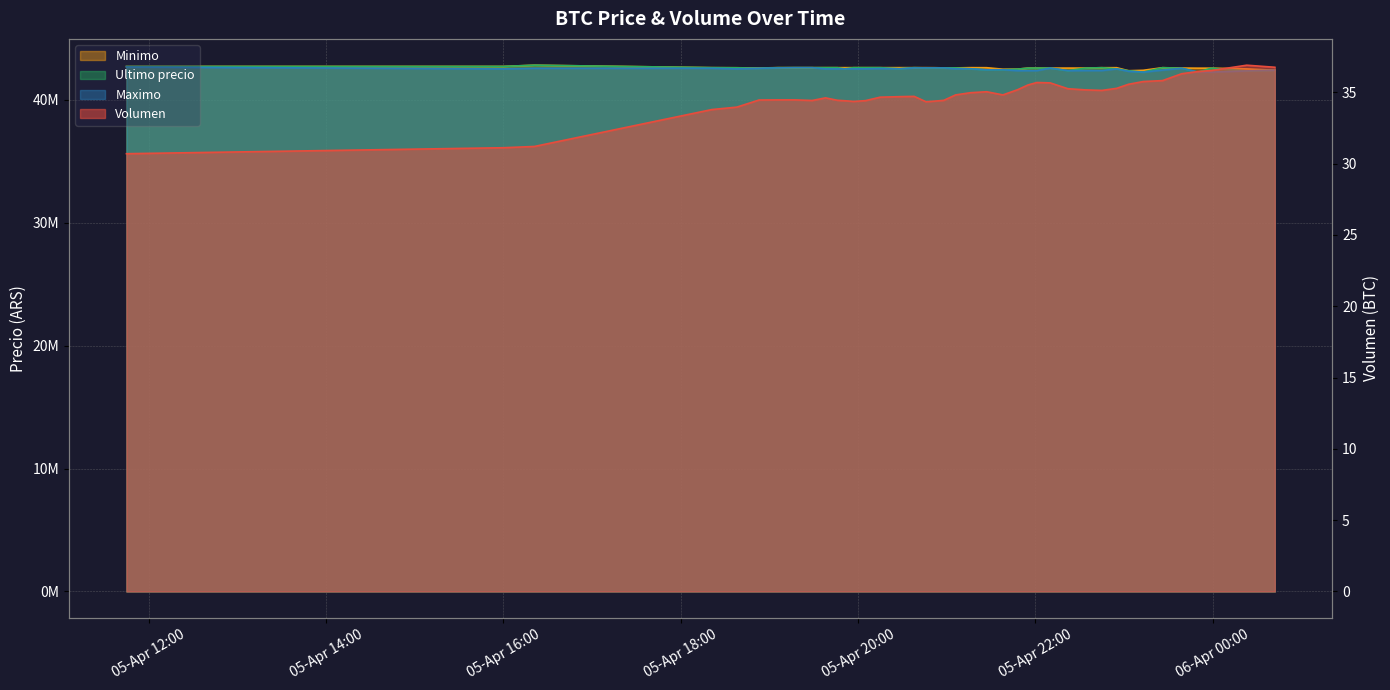

Which series has the largest range (max minus min)?

Ultimo precio